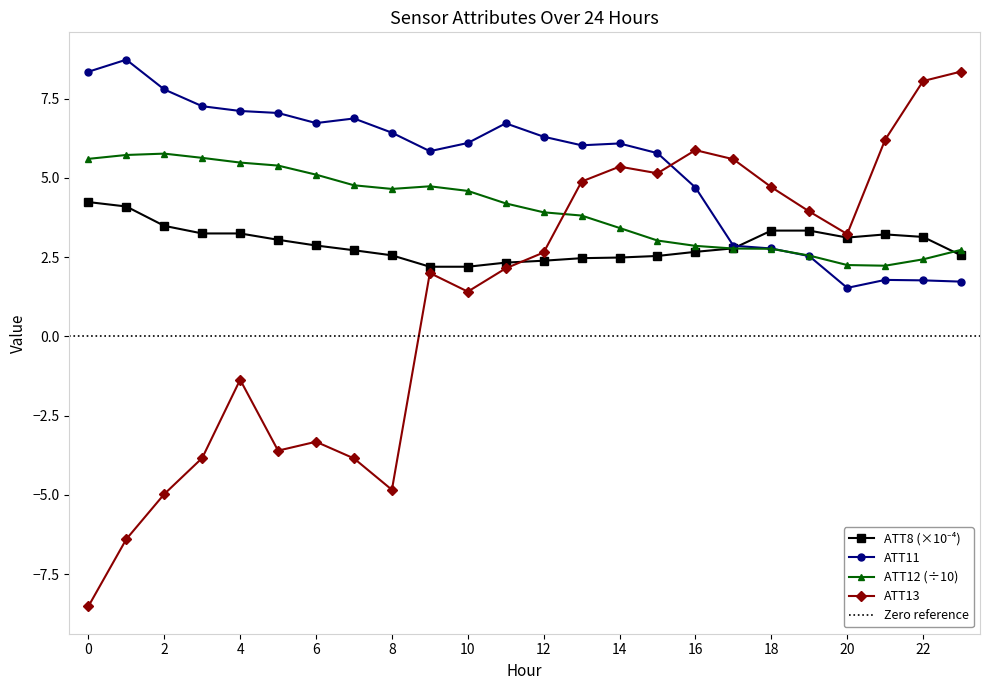

Is it true that ATT12 equals 1.3 at 13?

False